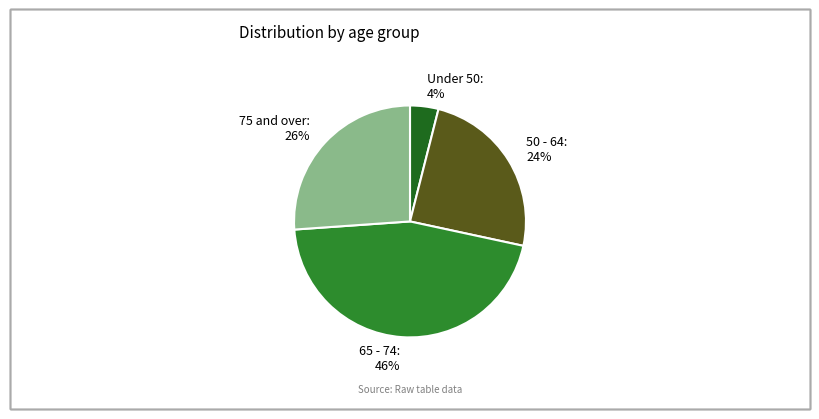

Is it true that 75 and over: 26% is 26% of the pie?

True